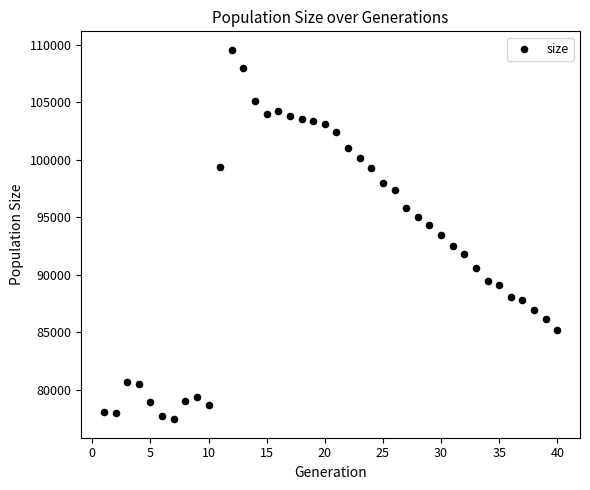

What is the range of Y values (max minus min)?

32122